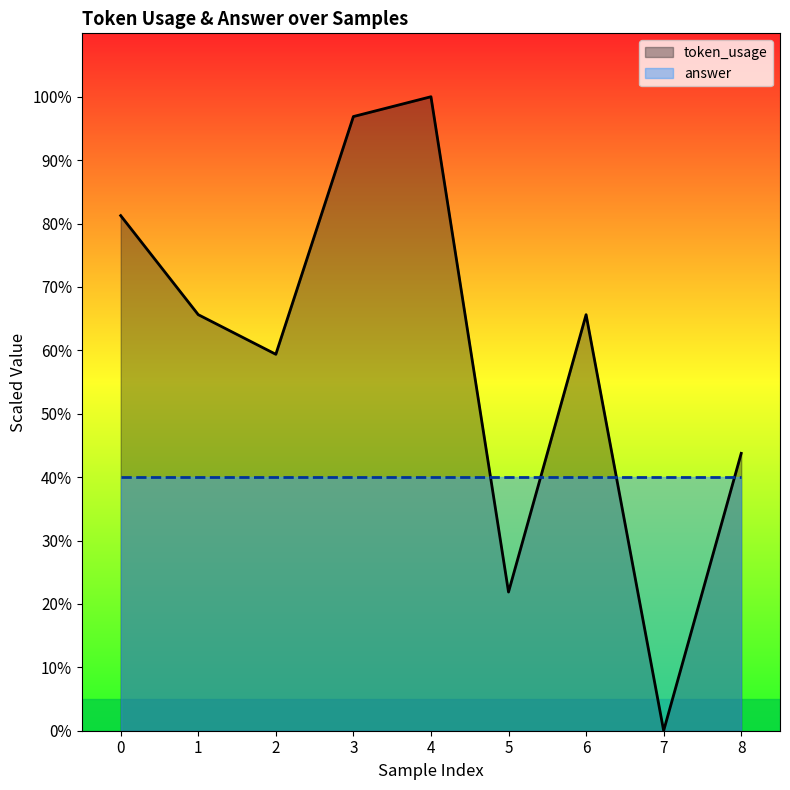

How many lines are shown in the chart?

2